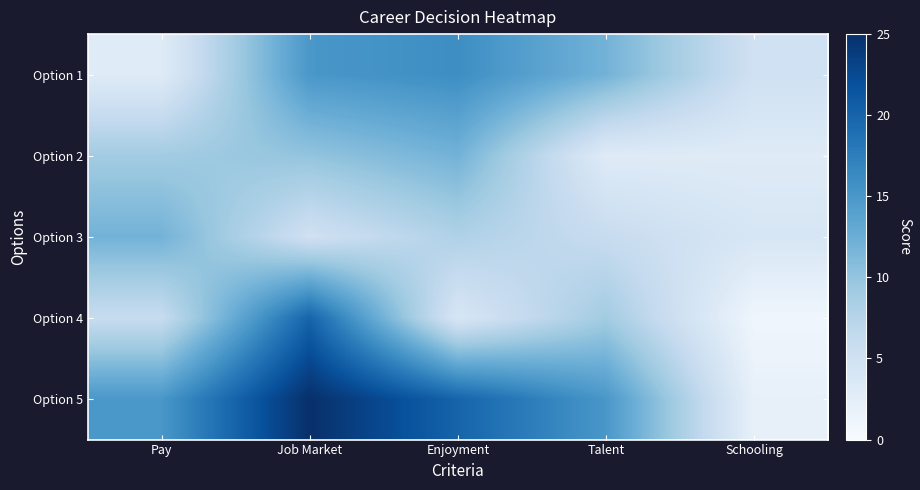

Rank the series at Enjoyment from lowest to highest value.

Option 4, Option 3, Option 2, Option 1, Option 5